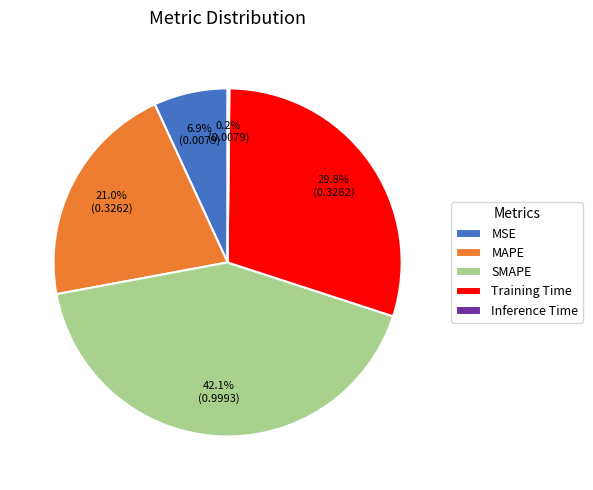

Is it true that MAPE is 21% of the pie?

True